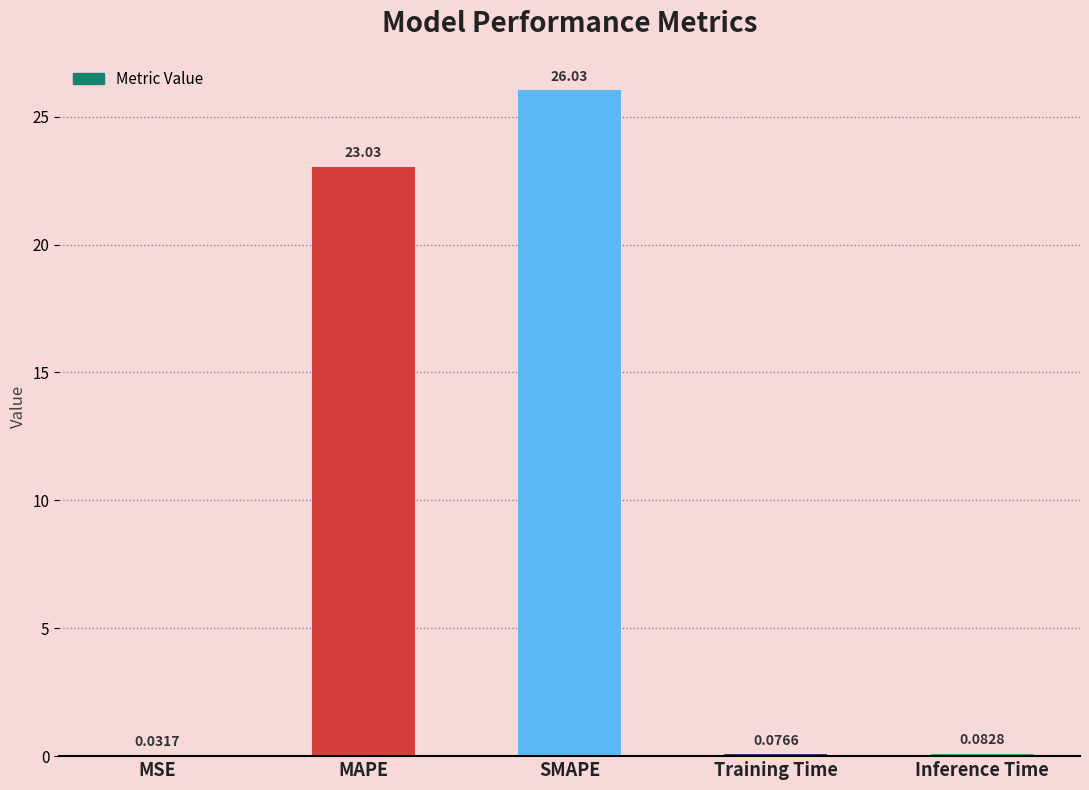

What is the sum of the values at MAPE and MSE?

23.1